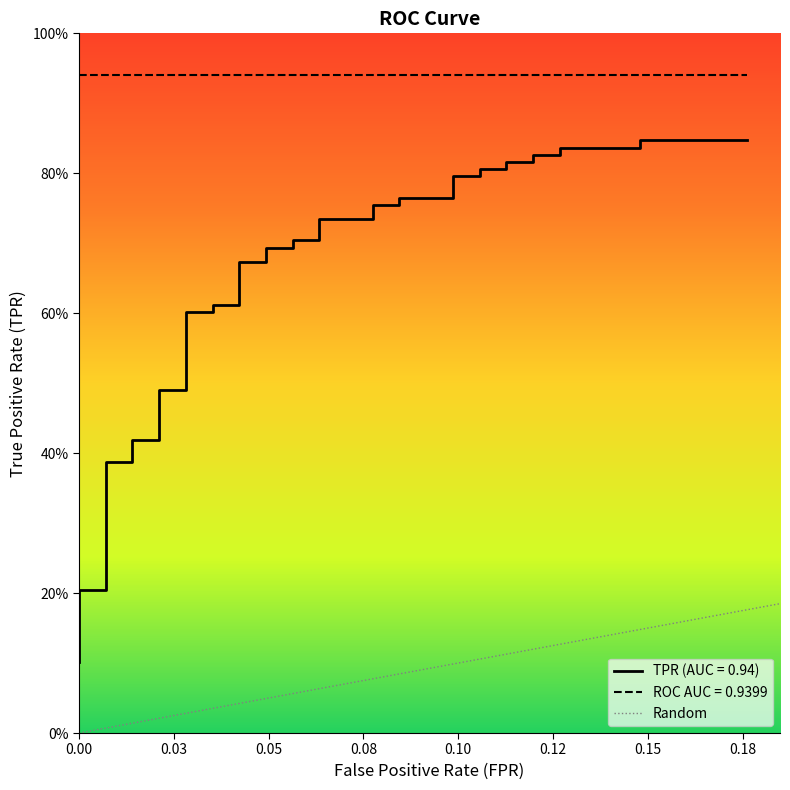

How many values are below 1?

1